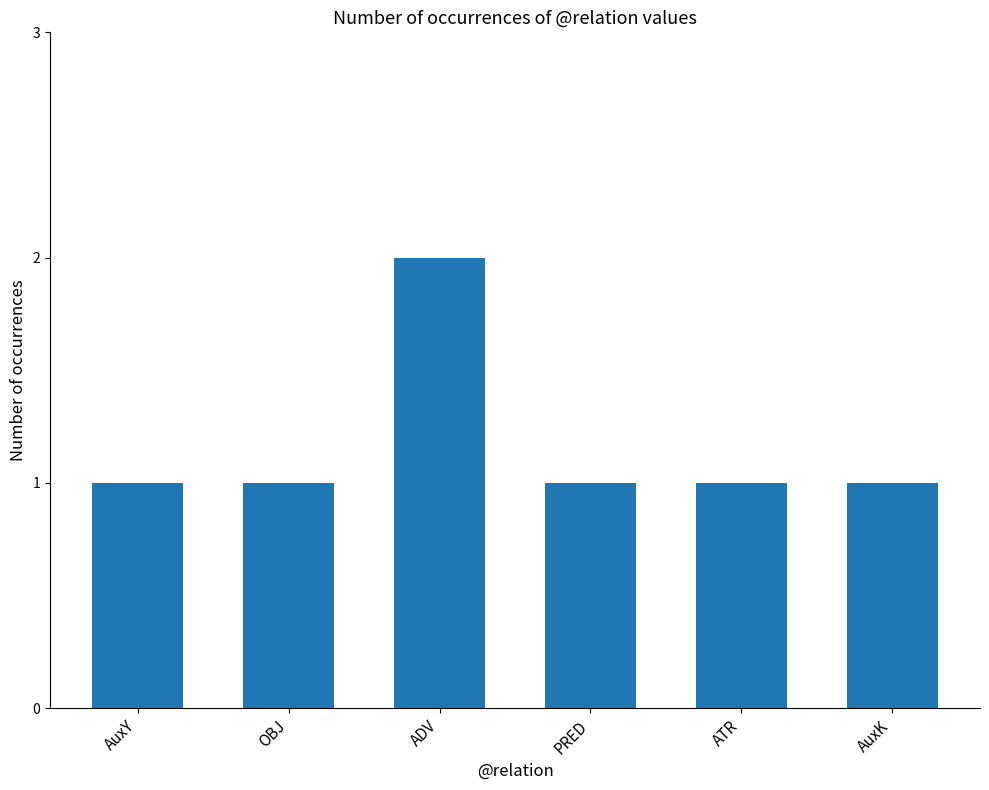

Reading left to right, extract all data points from this chart.

1	1	2	1	1	1